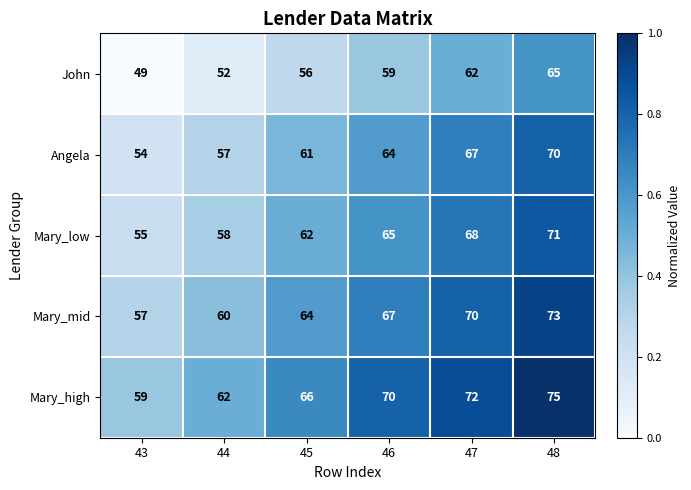

List the series in order of their peak value, highest first.

Mary_high, Mary_mid, Mary_low, Angela, John